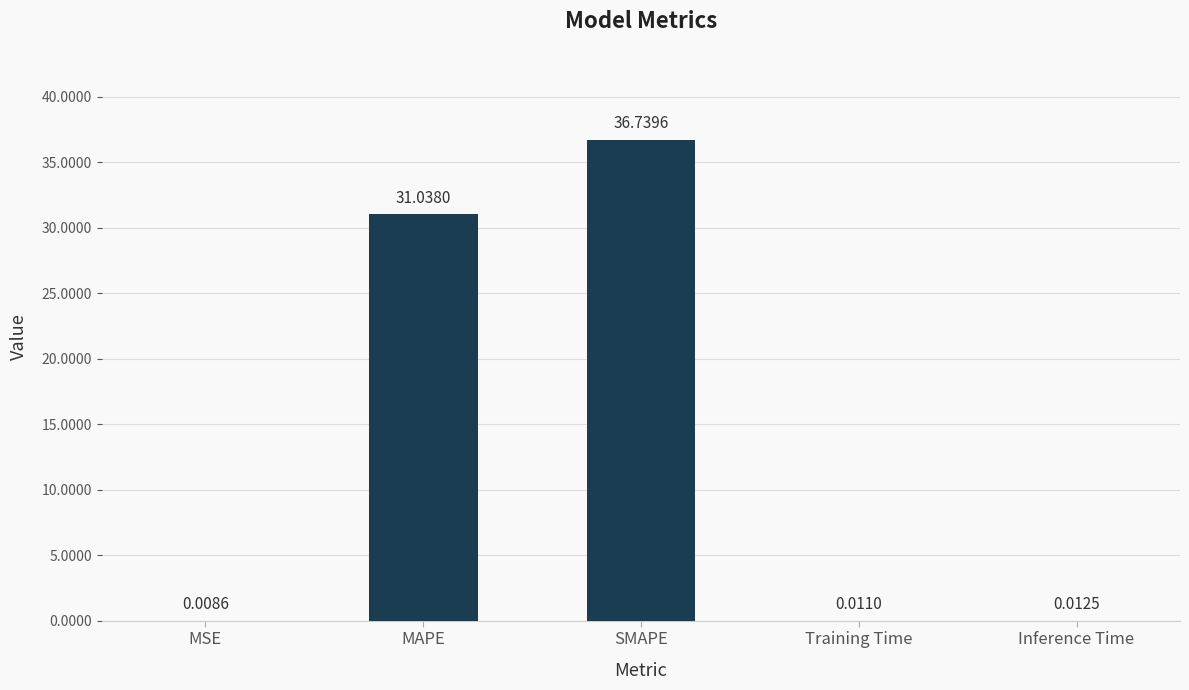

Which label corresponds to the largest value in the chart?

SMAPE